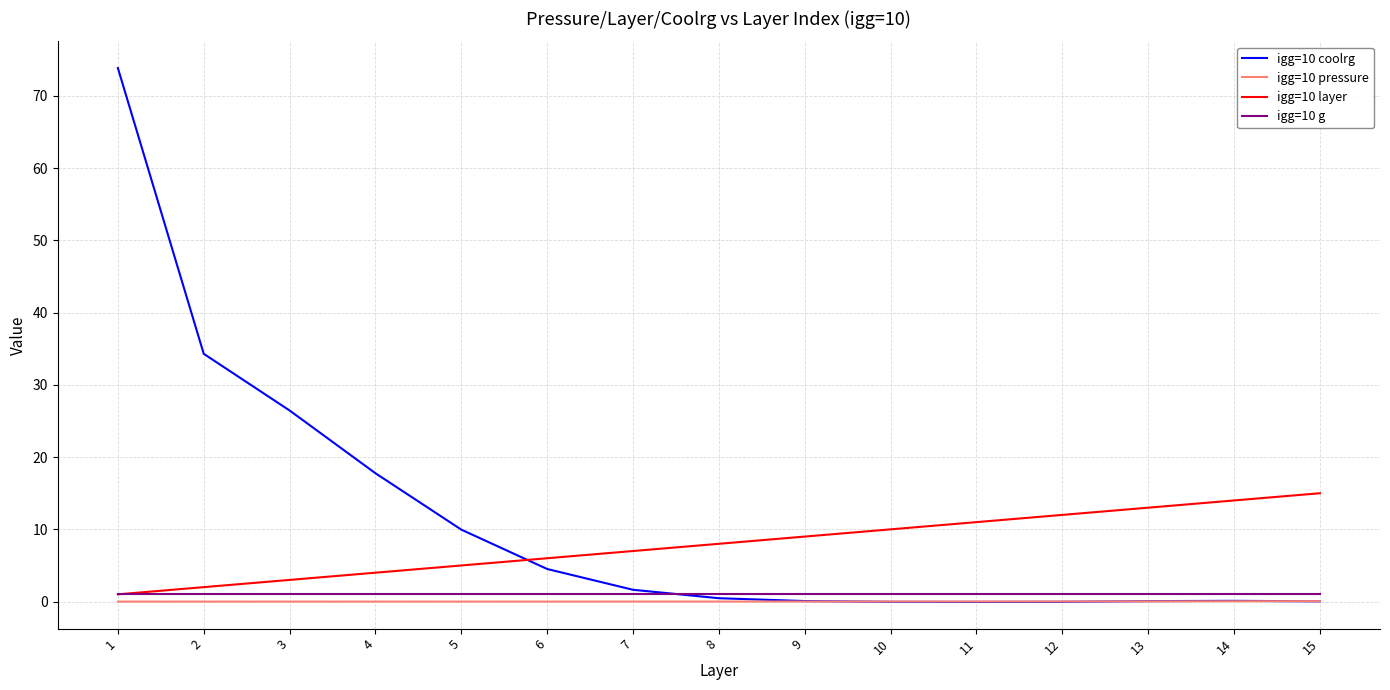

The igg=10 layer series shows 6.0 at 6. True or false?

True